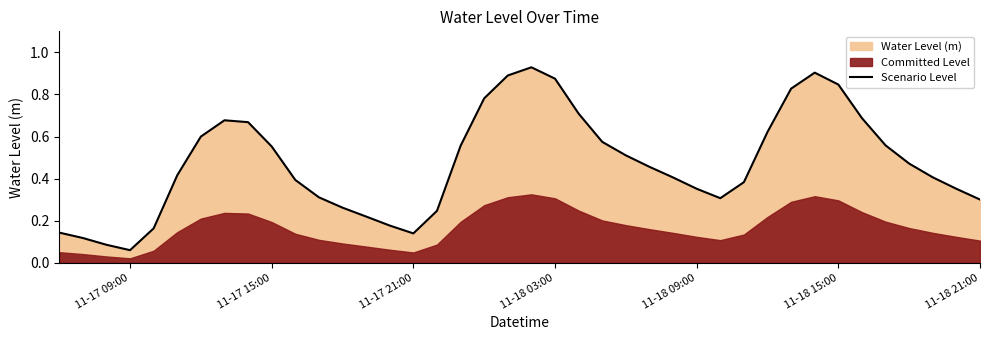

What is the value of the 2nd point from the left?

0.1